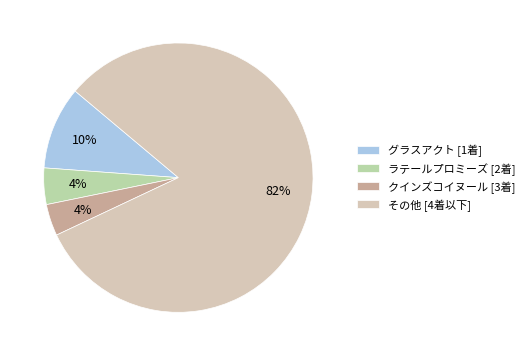

To the nearest percent, what is the average slice percentage?

25%